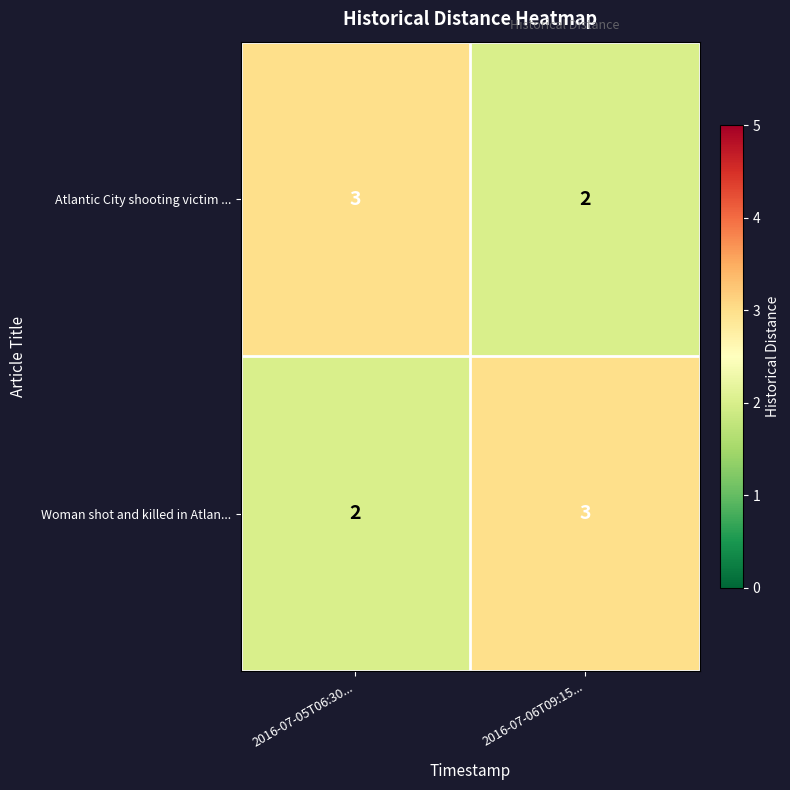

At which label does Atlantic City shooting victim ... reach its minimum?

2016-07-06T09:15...